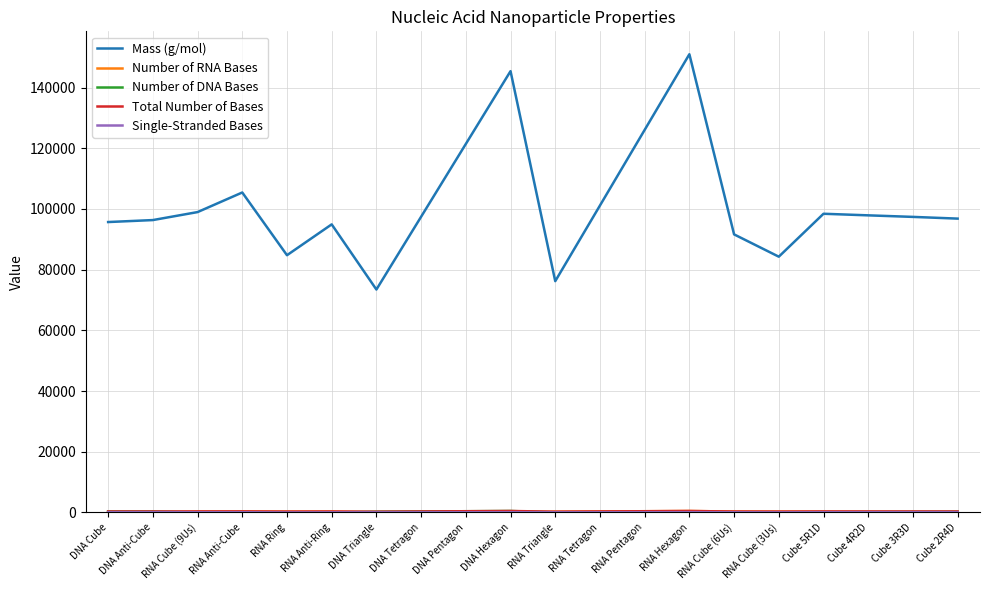

Which series changed the most between RNA Cube (3Us) and Cube 5R1D?

Mass (g/mol)